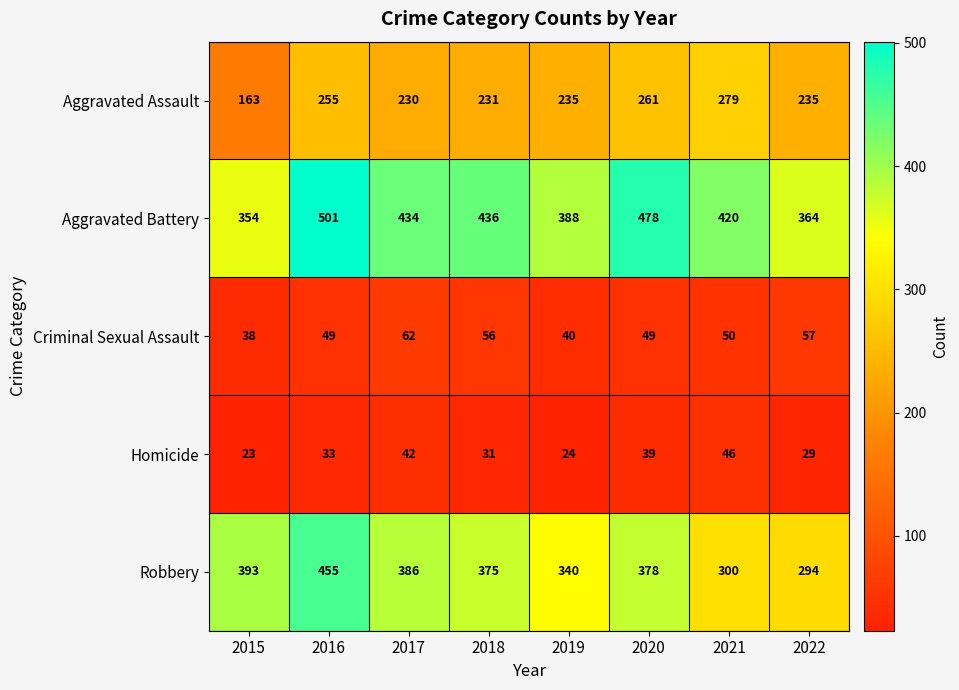

The value of Criminal Sexual Assault at 2022 is 57. True or false?

True